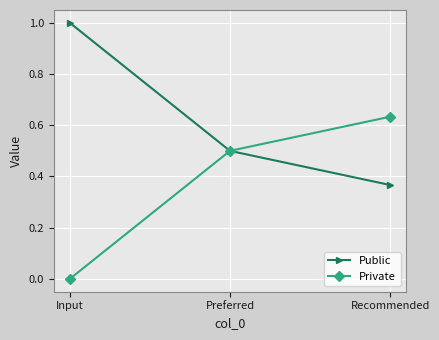

What position from the right is Preferred?

2